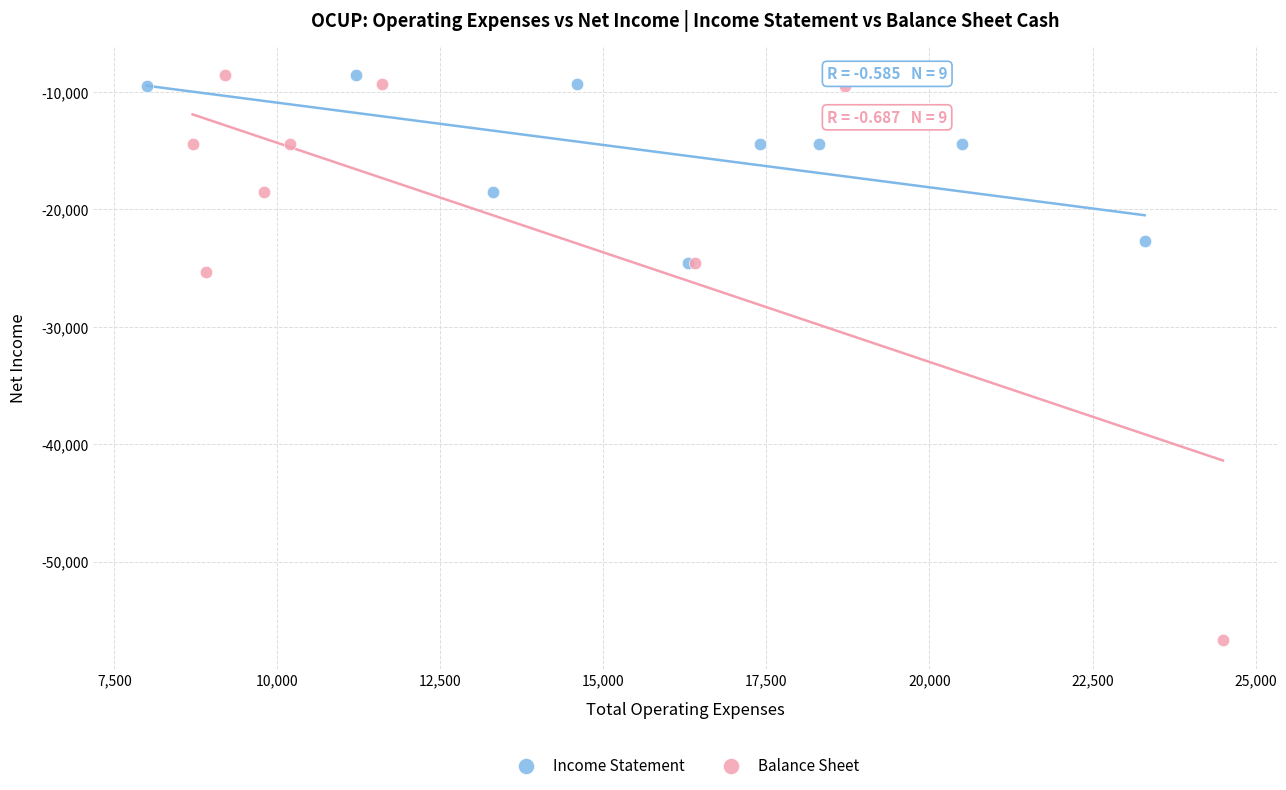

What are all the series names shown in the legend?

Income Statement, Balance Sheet